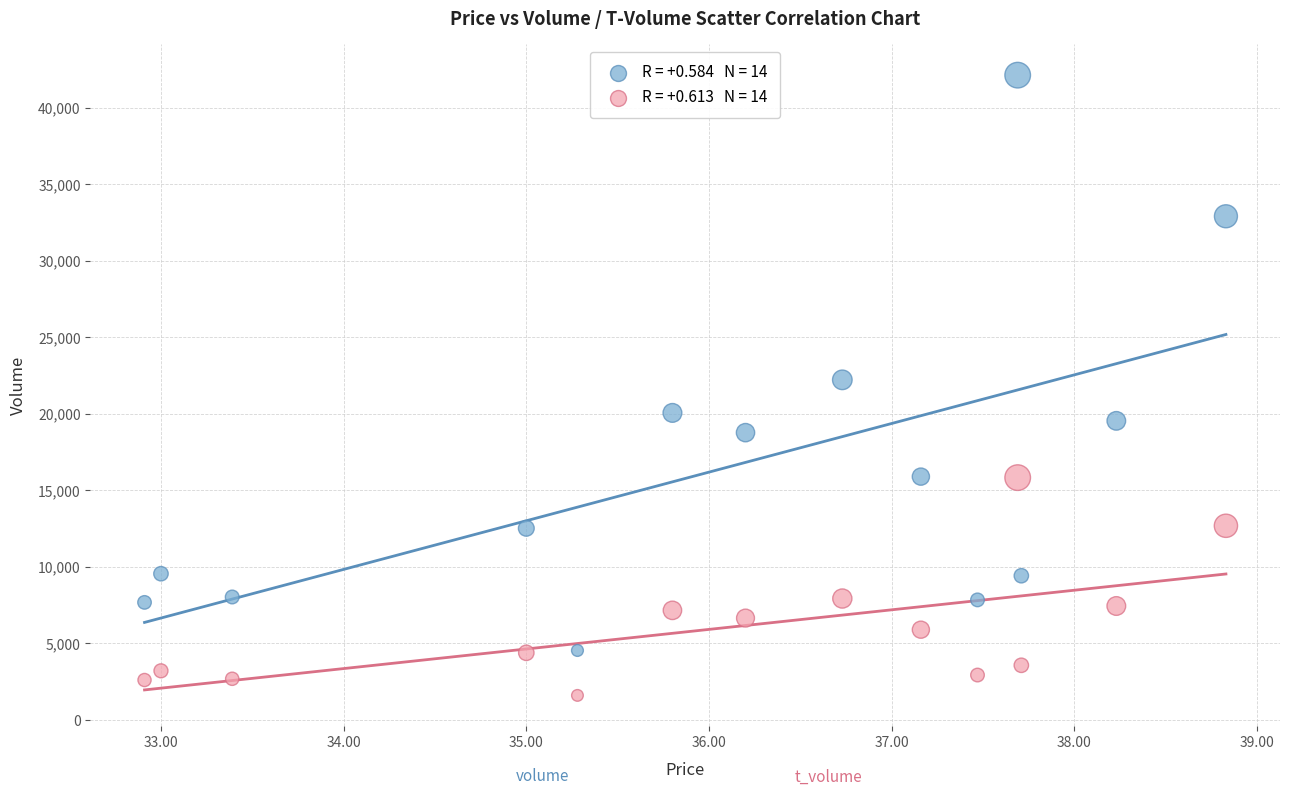

Across all data points, what is the range of Y values (max minus min)?

40508